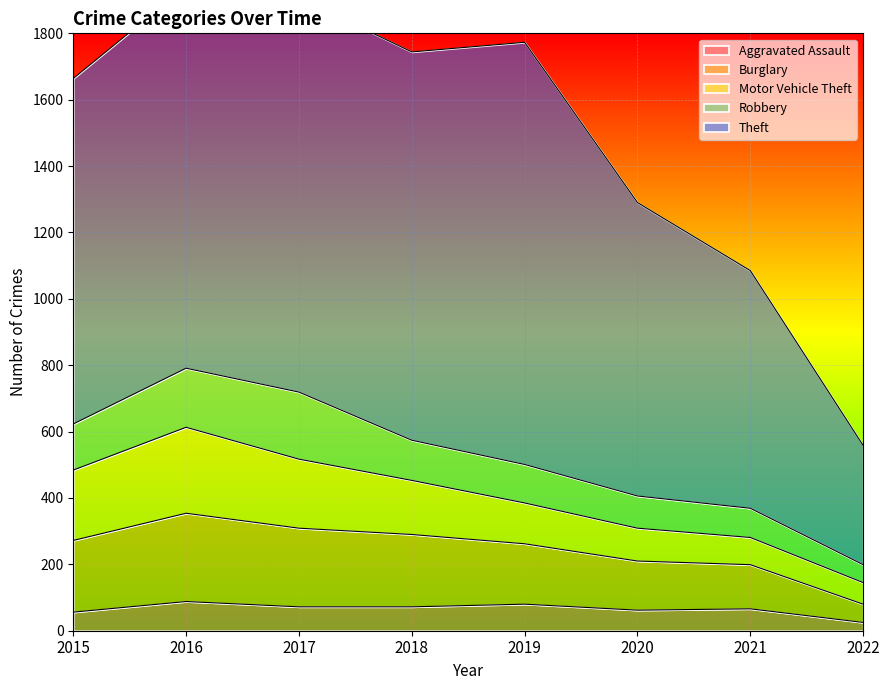

List the series in order of their peak value, lowest first.

Aggravated Assault, Robbery, Motor Vehicle Theft, Burglary, Theft